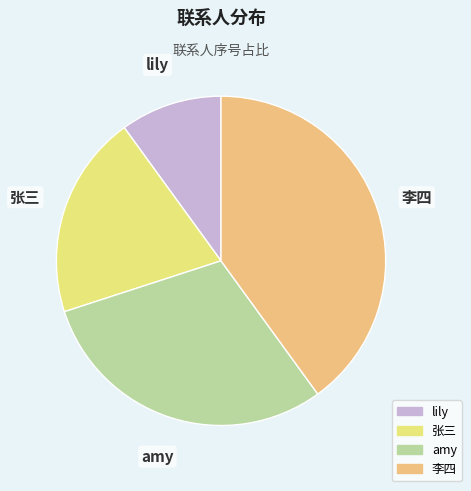

Is there any slice that represents more than half of the pie?

No